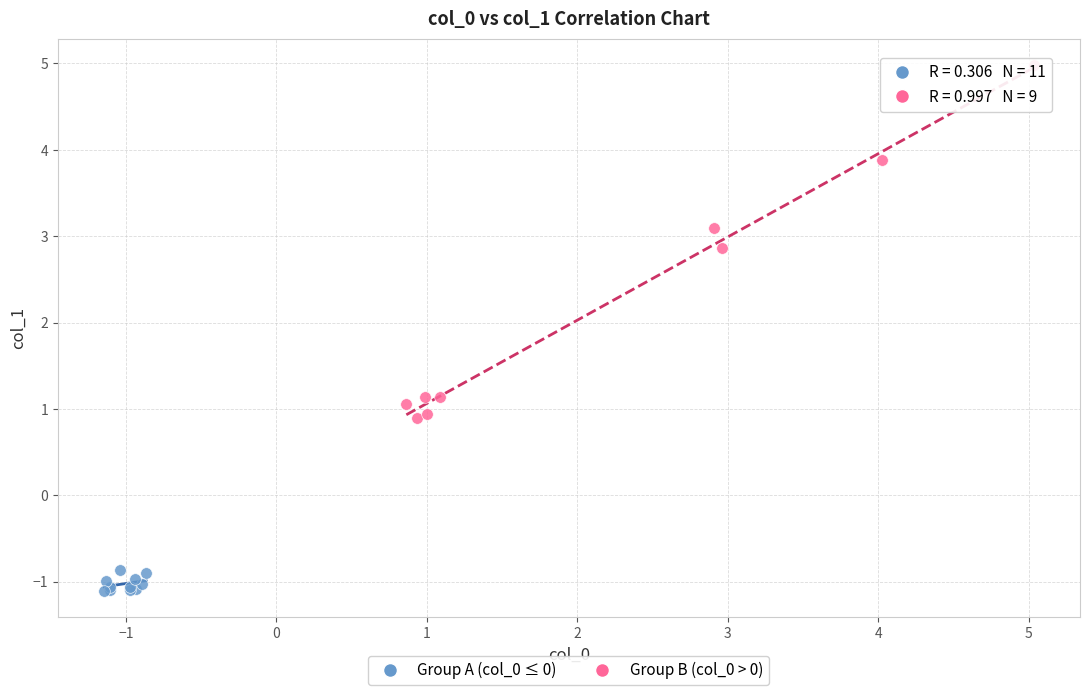

Which series reaches the maximum Y coordinate?

Group B (col_0 > 0)